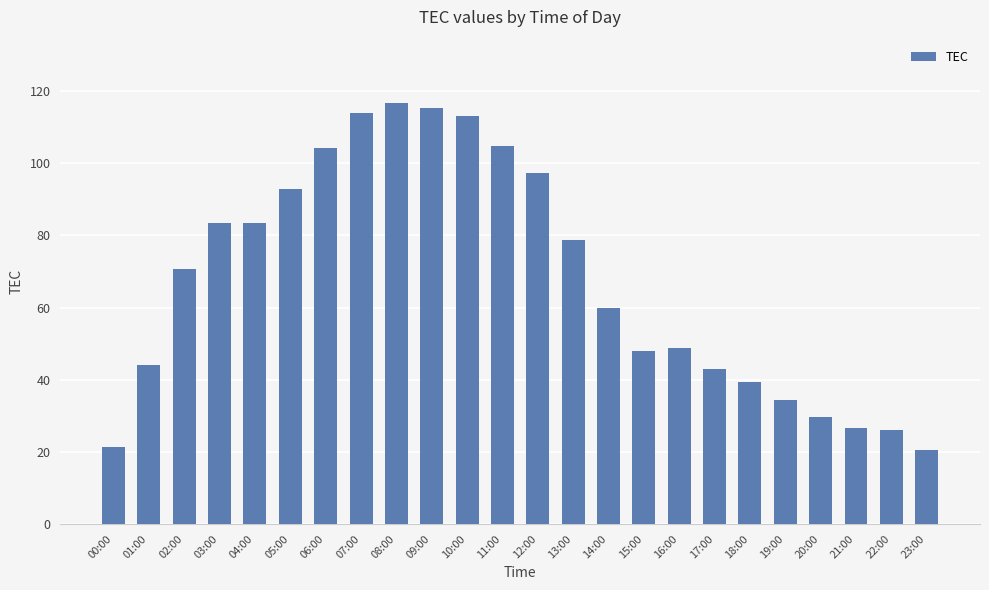

What is the value of the 15th bar from the left?

59.8